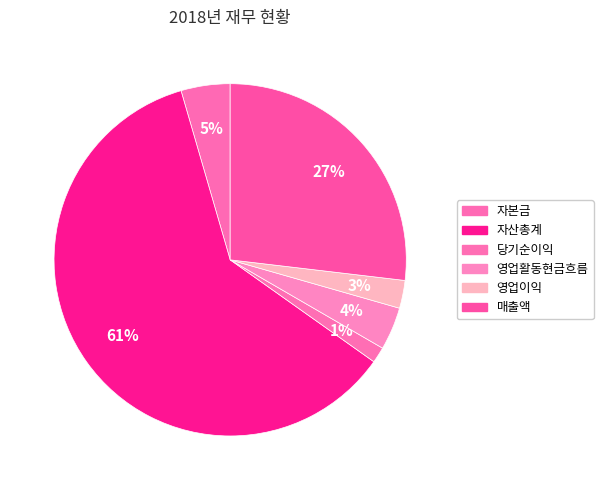

Count the number of slices in the pie.

6